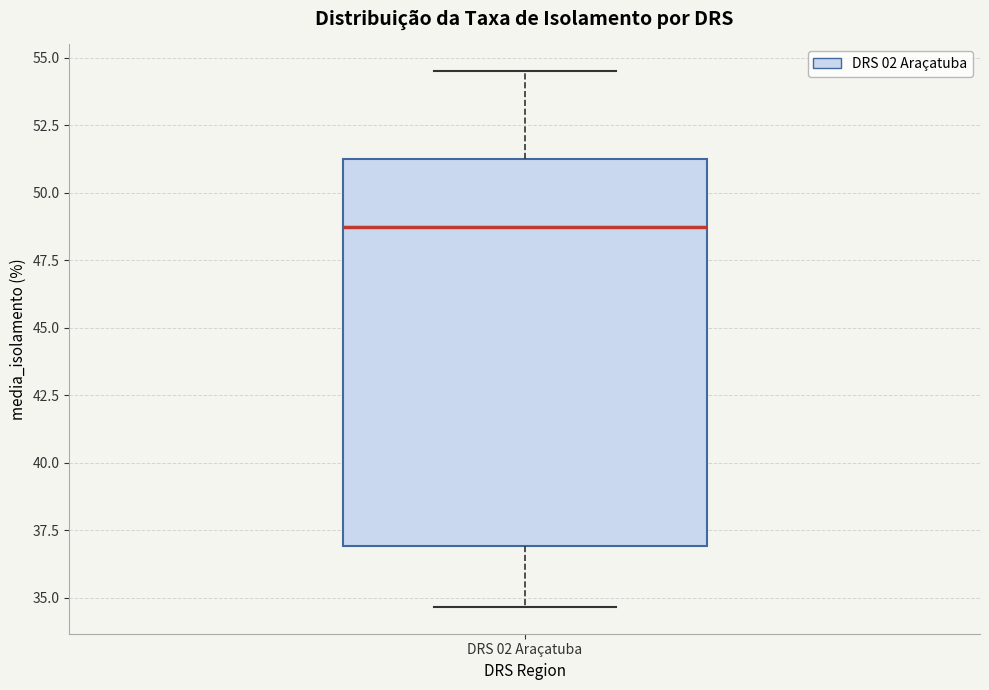

Where does the upper whisker of the box for DRS 02 Araçatuba end on the y-axis? The values are not printed on the chart, so give them approximately, as read against the axis.

54.5